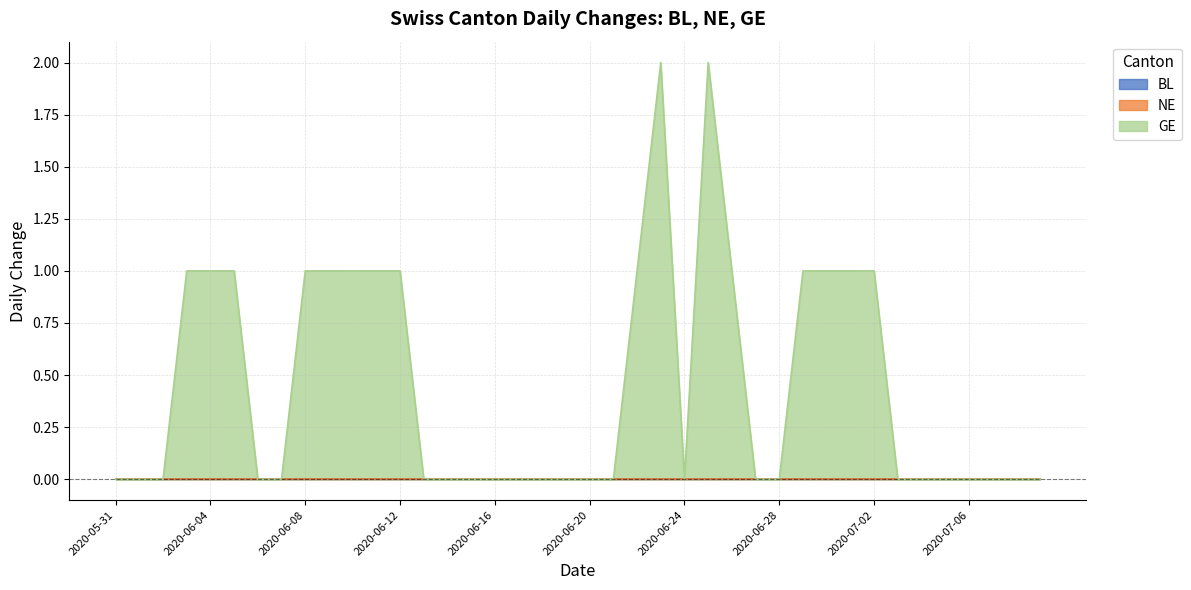

Which category has the lowest value in the BL series?

2020-05-31